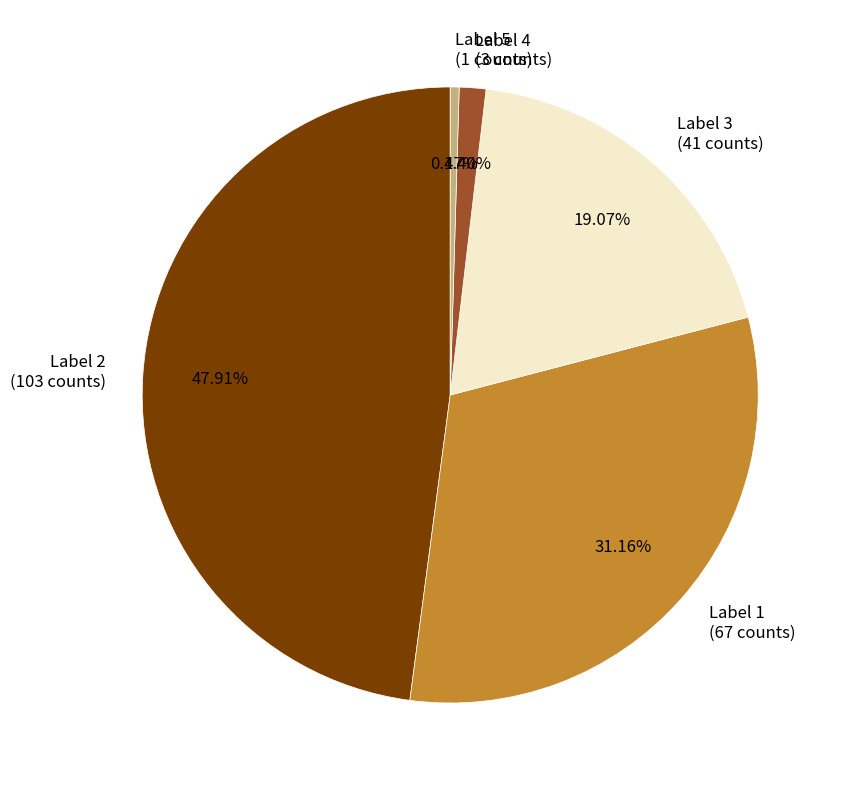

Approximately how many times larger is the value at Label 4 (3 counts) compared to Label 5 (1 counts)?

3.0